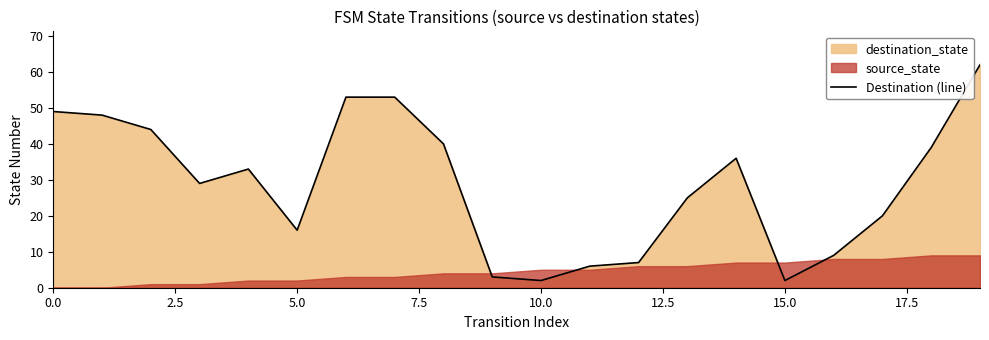

Is it true that Destination (line) equals 2 at 15.0?

True